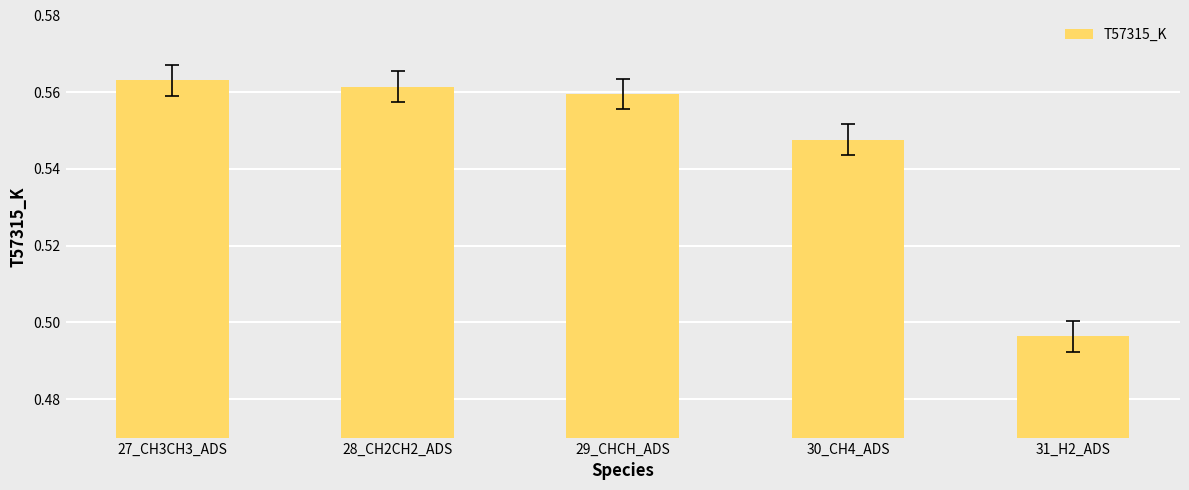

What is the label of the 2nd bar from the left?

28_CH2CH2_ADS